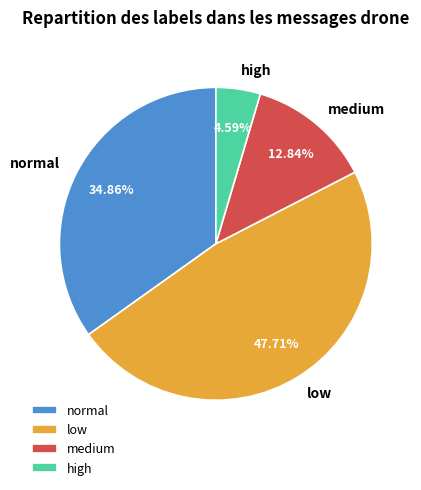

Which slice is the smallest?

high